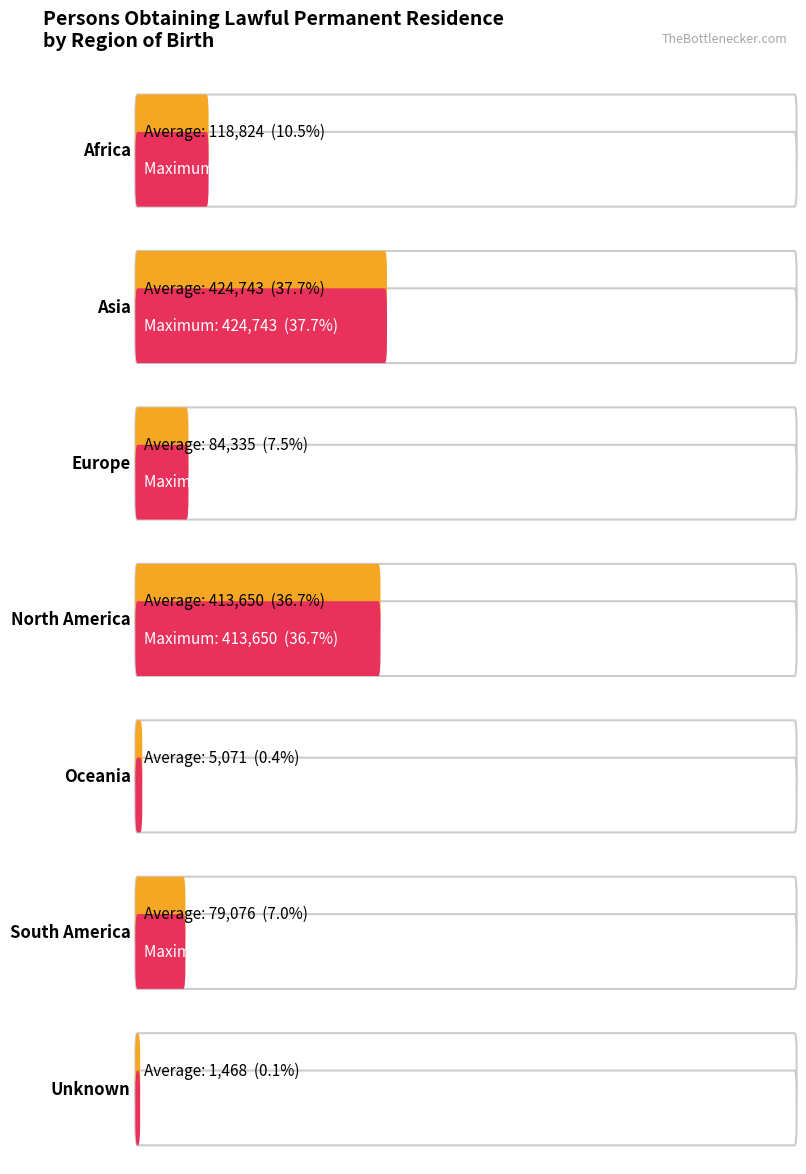

Which series has the largest total across all categories?

Average utilization